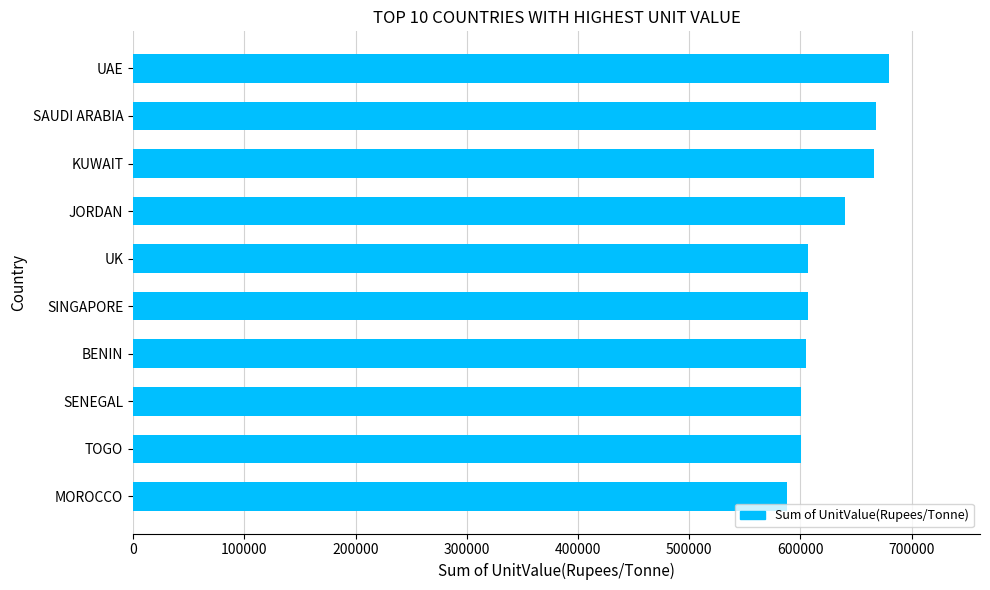

What is the label of the 2nd bar from the bottom?

TOGO